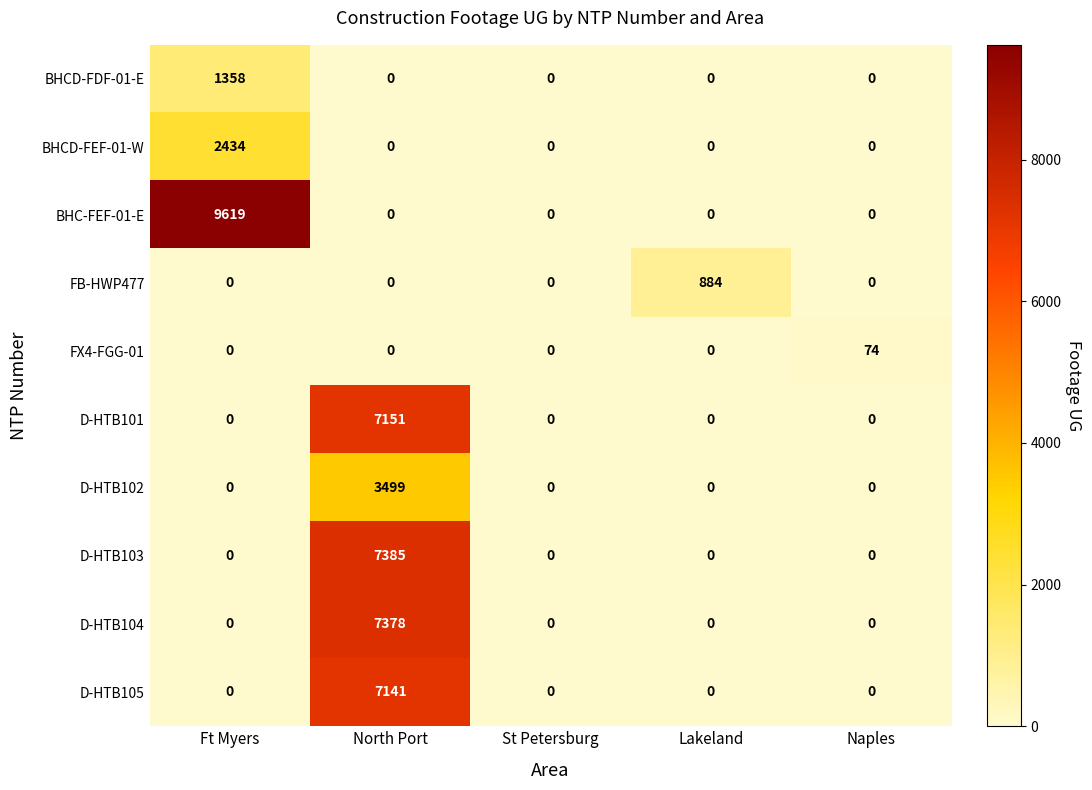

Which series has the largest range (max minus min)?

BHC-FEF-01-E